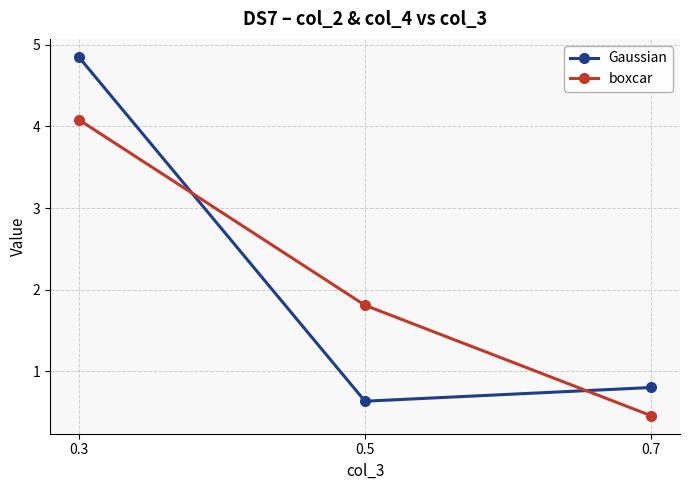

At how many categories does at least one series exceed 4?

1